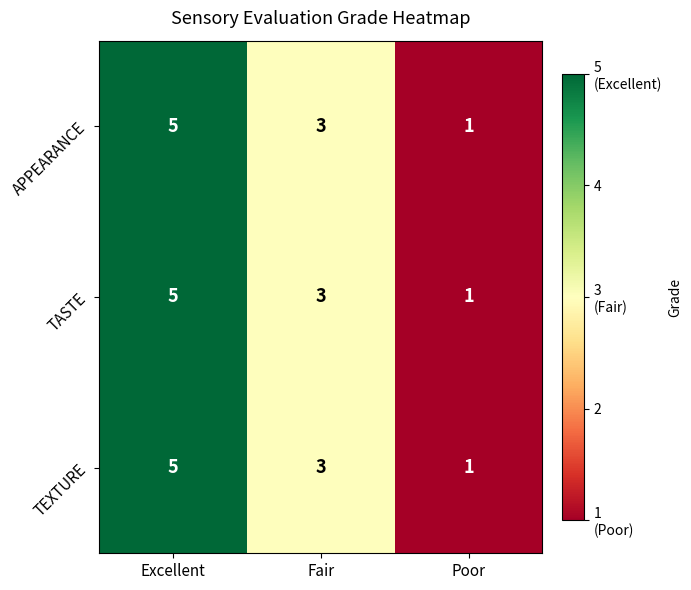

The value of TEXTURE at Poor is 1. True or false?

True